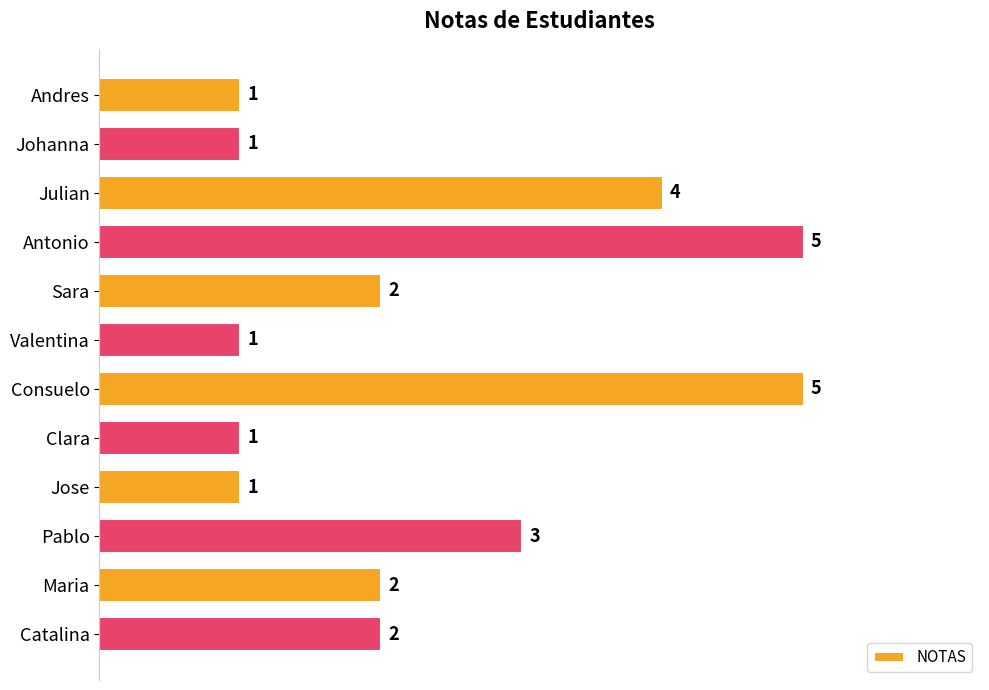

Where is the data nearest to the value 3?

Pablo